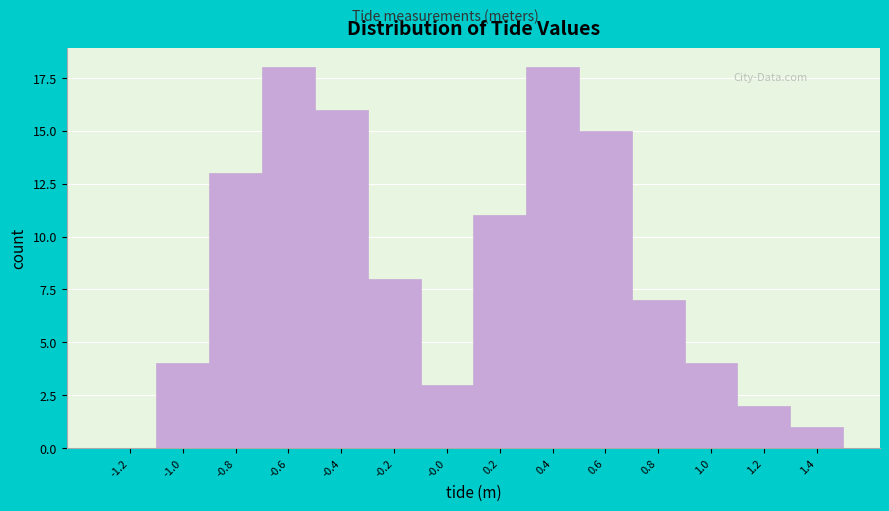

Reading right to left, list all the values displayed in this chart.

1.4=1	1.2=2	1.0=4	0.8=7	0.6=15	0.4=18	0.2=11	-0.0=3	-0.2=8	-0.4=16	-0.6=18	-0.8=13	-1.0=4	-1.2=0